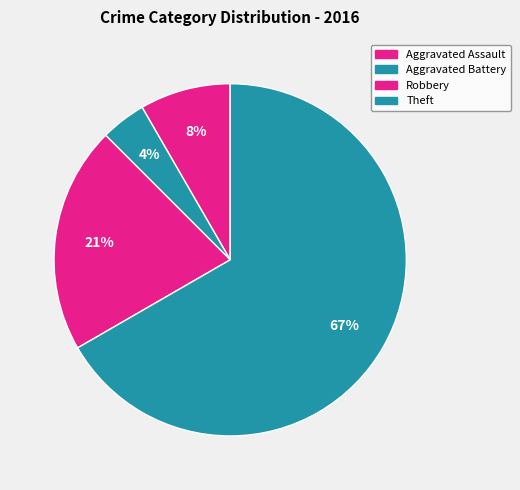

Count the number of slices in the pie.

4